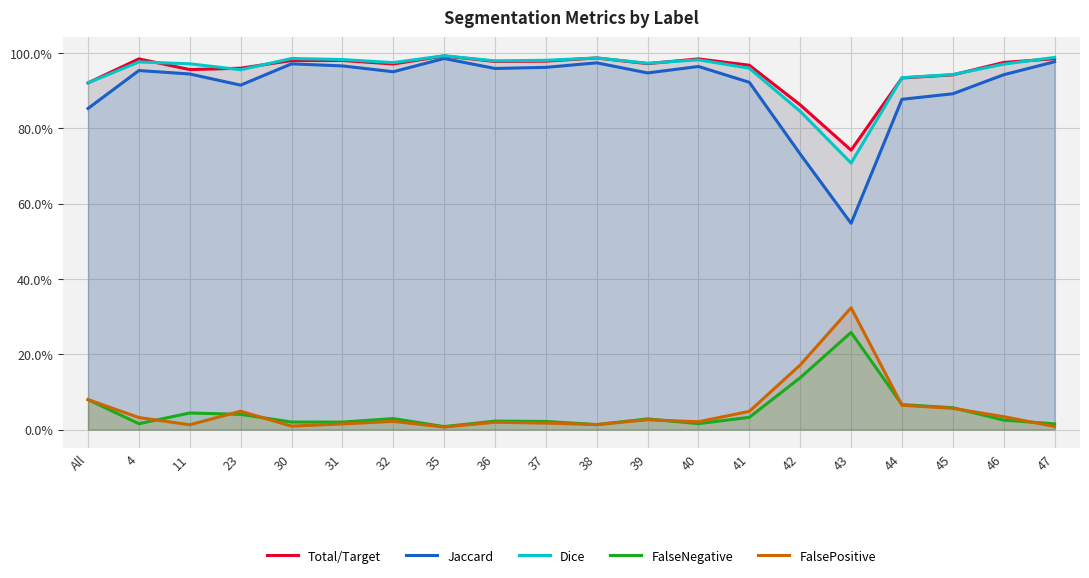

The value of Dice at 38 is 1.3. True or false?

False